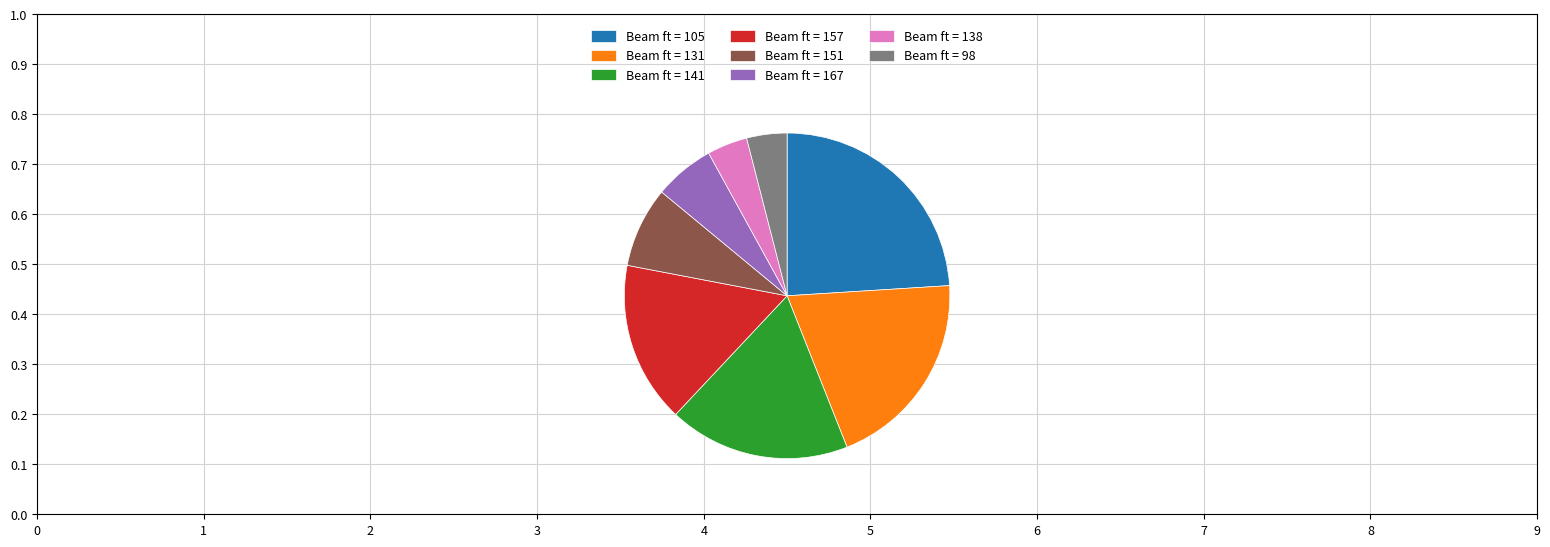

Do Beam ft = 167 and Beam ft = 138 together represent more than half of the pie?

No